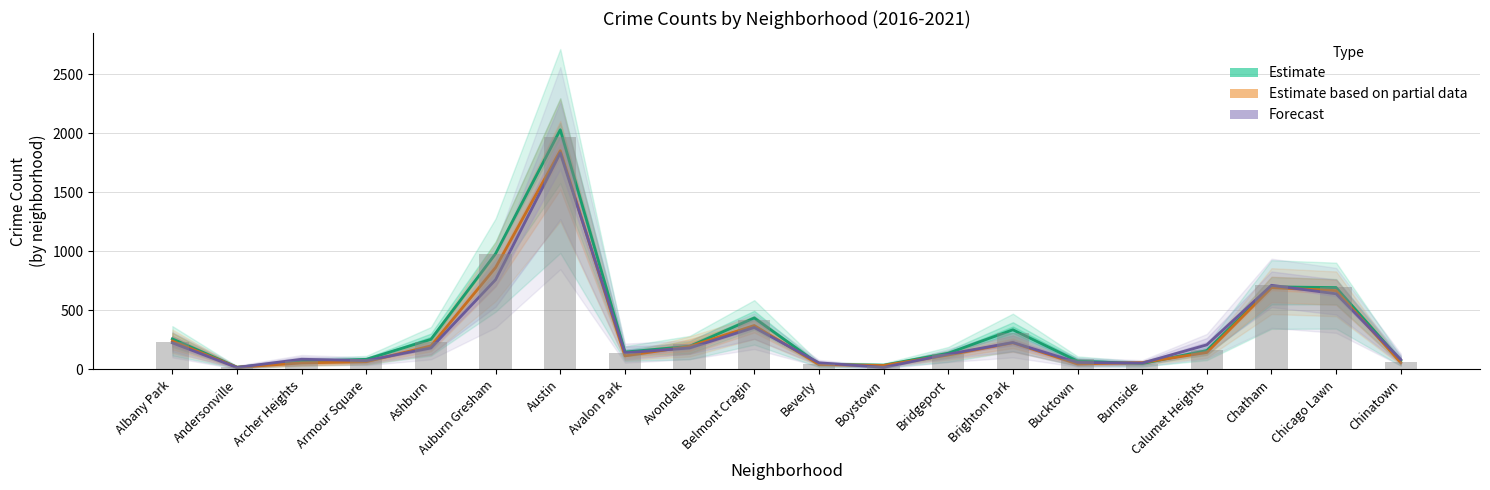

Count the number of data series in this chart.

3